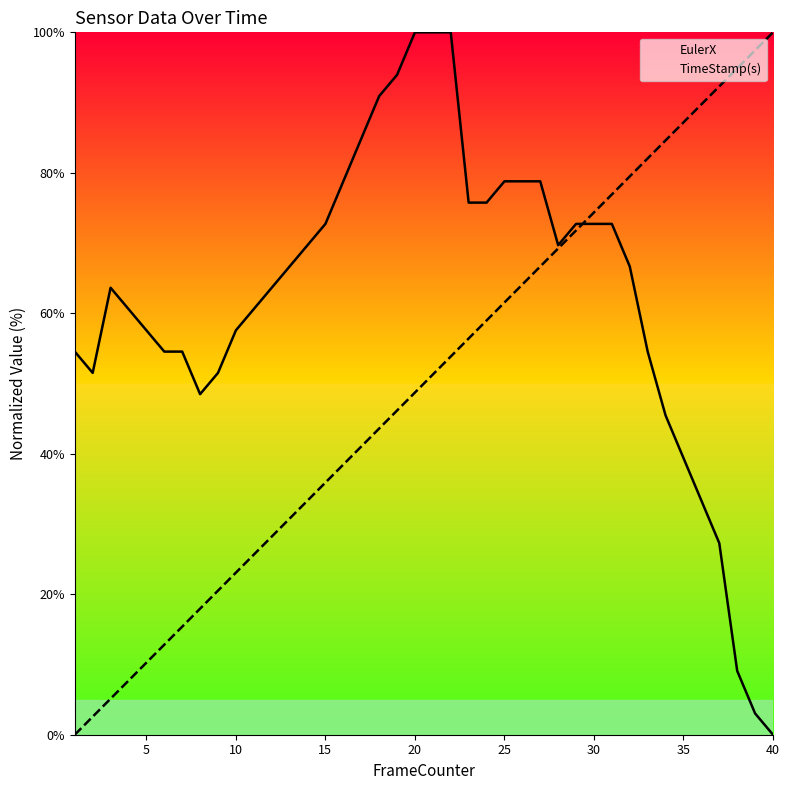

Is it true that EulerX equals 72.7 at 30?

True